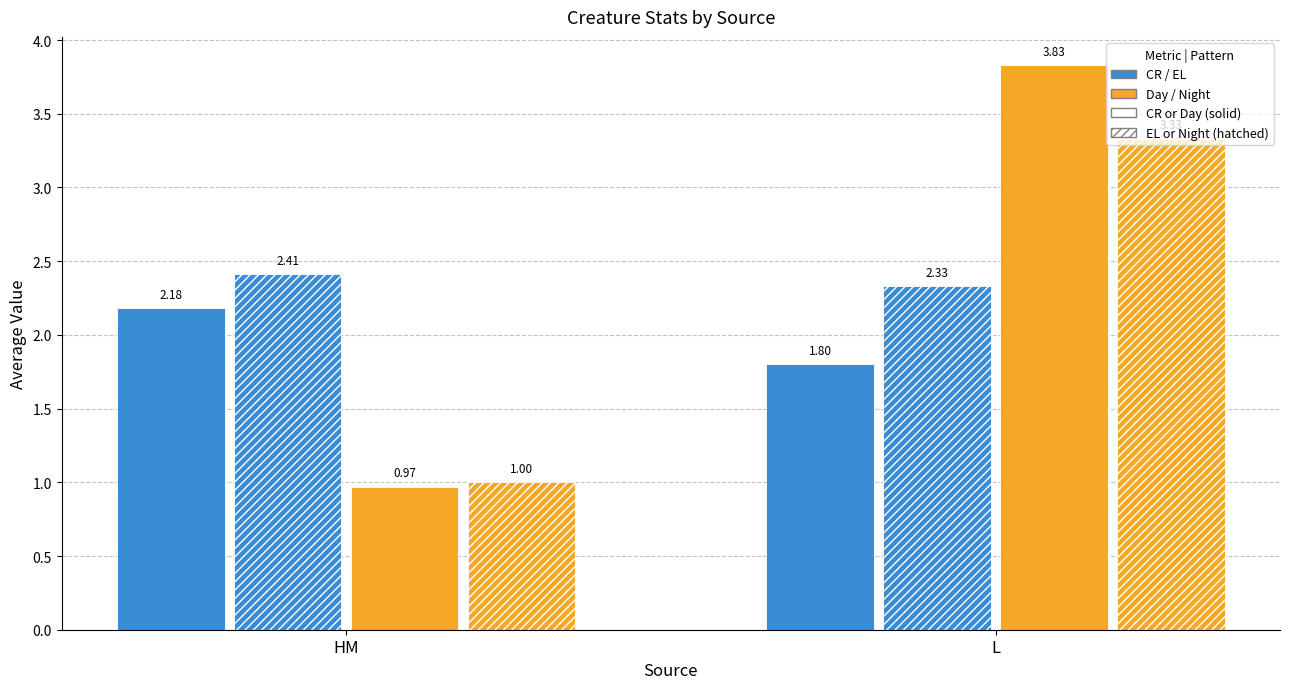

Reading left to right, what are all the values shown in this chart?

avg CR: 2.2	1.8
avg EL: 2.4	2.3
avg Day: 1.0	3.8
avg Night: 1.0	3.3